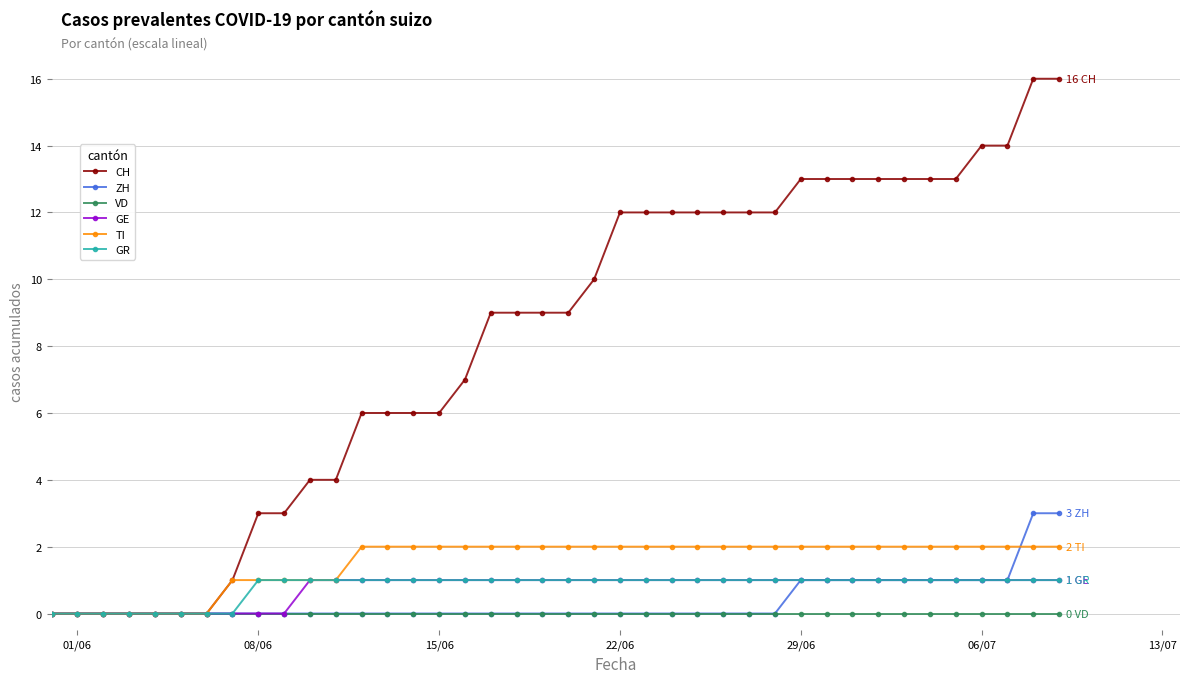

At how many categories does at least one series exceed 8?

23